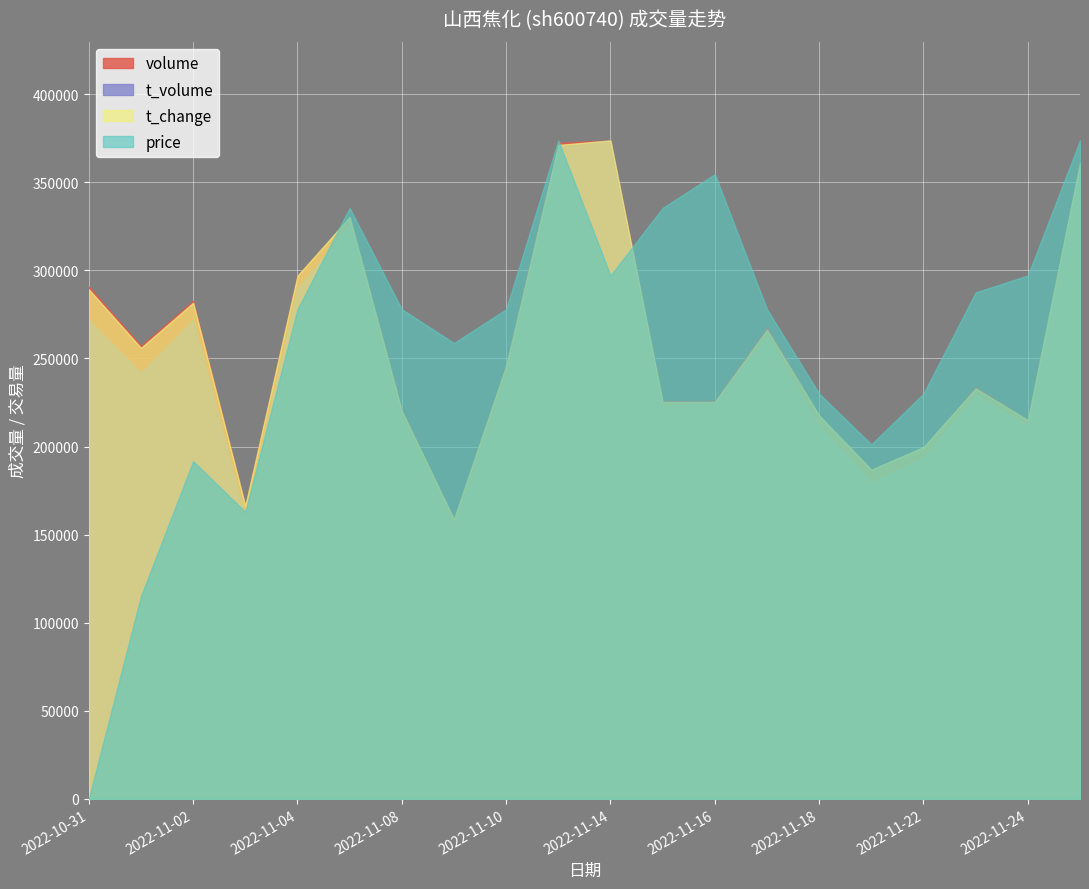

What is the spread (max minus min) of values at 2022-11-11?

372372.5